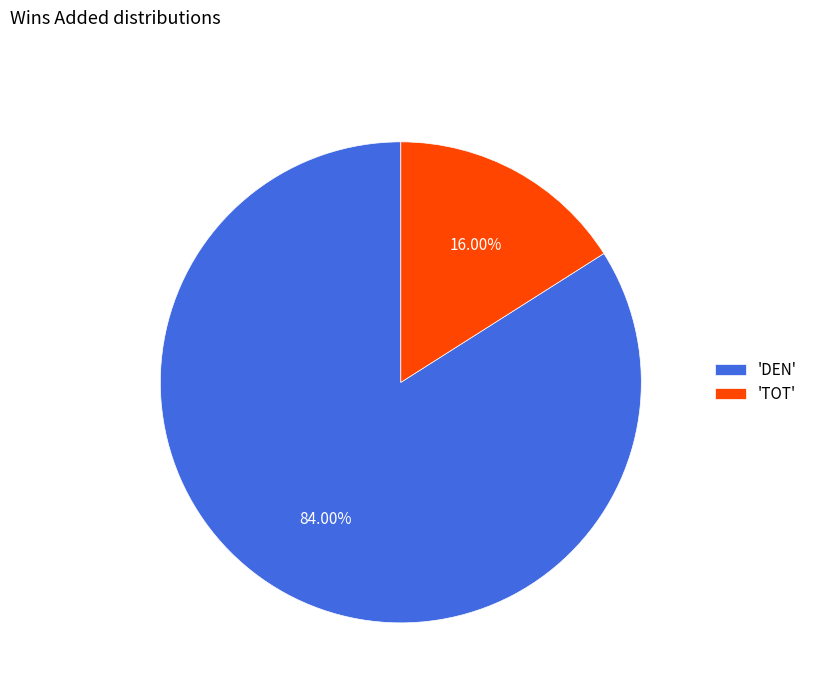

Which has a higher value, 'TOT' or 'DEN'?

'DEN'